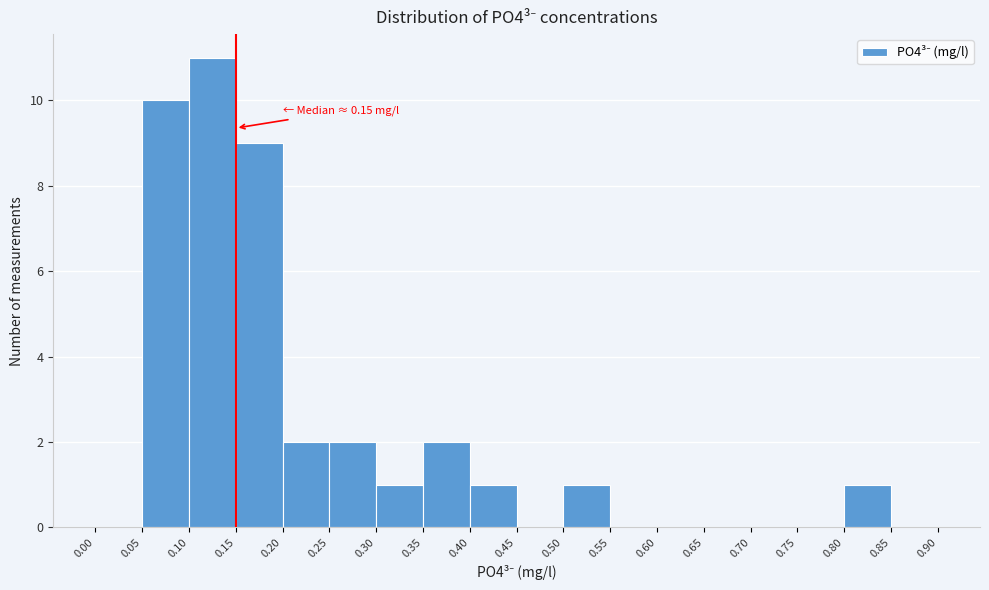

Over which range of the x-axis is the bar tallest?

0.10 to 0.15